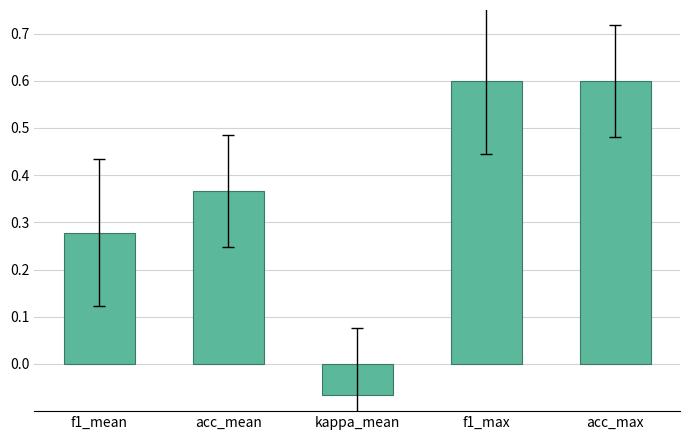

How many data points are less than 0?

1